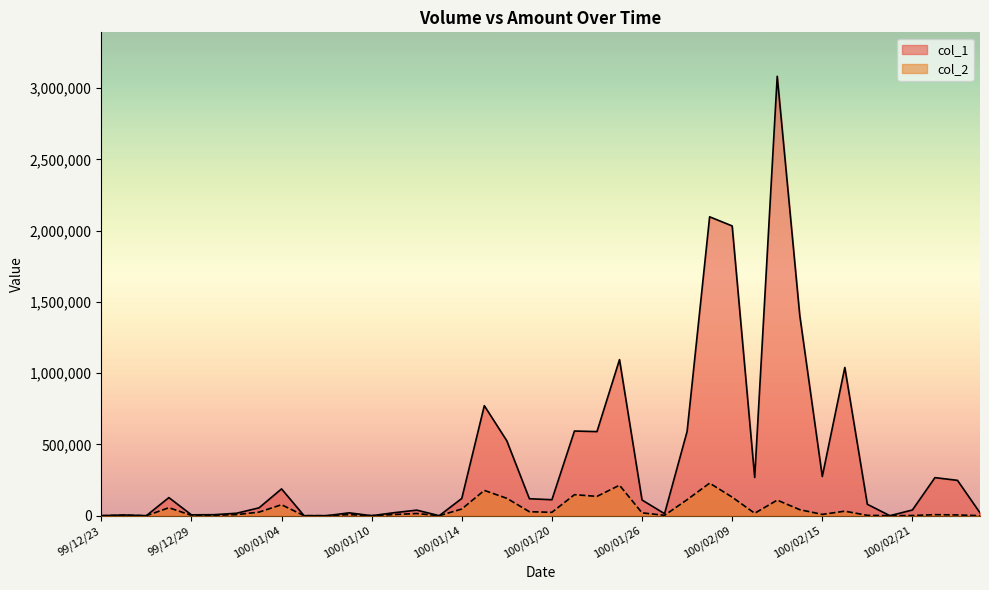

The col_1 series shows 455582 at 100/02/10. True or false?

False